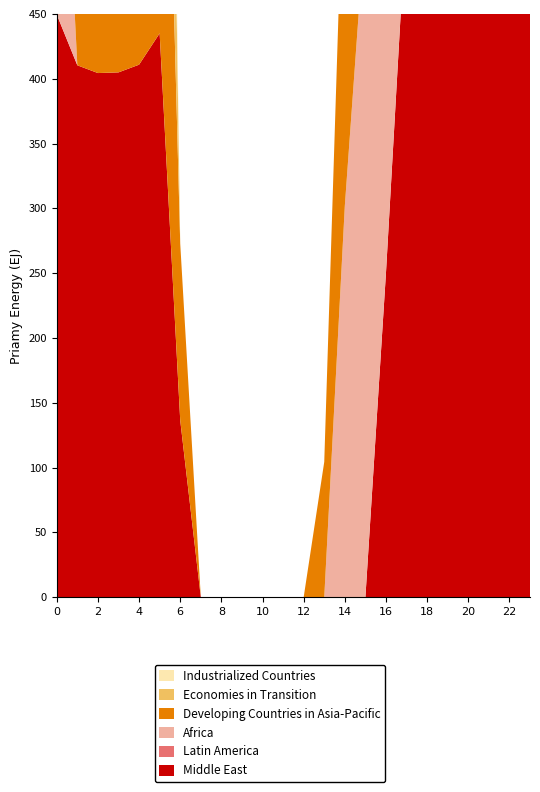

Reading left to right, transcribe all the data shown in this chart.

Middle East: 0=449.5	1=410.3	2=404.4	3=404.9	4=410.8	5=435.0	6=136.4	7=0.0	8=0.0	9=0.0	10=0.0	11=0.0	12=0.0	13=0.0	14=0.0	15=0.0	16=250.3	17=529.6	18=644.5	19=629.9	20=638.4	21=592.3	22=511.3	23=482.0
Latin America: 0=0.0	1=0.0	2=0.0	3=0.0	4=0.0	5=0.0	6=0.0	7=0.0	8=0.0	9=0.0	10=0.0	11=0.0	12=0.0	13=0.0	14=0.0	15=0.0	16=0.0	17=0.0	18=0.0	19=0.0	20=14.5	21=32.4	22=19.9	23=0.0
Africa: 0=272.7	1=0.0	2=0.0	3=0.0	4=0.0	5=0.0	6=0.0	7=0.0	8=0.0	9=0.0	10=0.0	11=0.0	12=0.0	13=0.0	14=301.9	15=522.2	16=721.2	17=409.5	18=223.1	19=0.0	20=0.0	21=226.4	22=0.0	23=232.3
Developing Countries in Asia-Pacific: 0=449.5	1=410.3	2=404.4	3=404.9	4=410.8	5=435.0	6=136.4	7=0.0	8=0.0	9=0.0	10=0.0	11=0.0	12=0.0	13=104.4	14=301.9	15=522.2	16=721.2	17=9.5	18=0.0	19=151.1	20=199.2	21=0.0	22=247.4	23=287.1
Economies in Transition: 0=449.5	1=211.3	2=404.4	3=205.9	4=211.8	5=435.0	6=0.0	7=0.0	8=0.0	9=0.0	10=0.0	11=0.0	12=0.0	13=0.0	14=0.0	15=0.0	16=51.3	17=529.6	18=644.5	19=430.9	20=439.4	21=482.7	22=511.3	23=482.0
Industrialized Countries: 0=162.1	1=148.9	2=143.7	3=140.6	4=130.5	5=146.2	6=0.0	7=0.0	8=0.0	9=0.0	10=0.0	11=0.0	12=0.0	13=0.0	14=0.0	15=154.7	16=141.1	17=189.5	18=200.7	19=215.5	20=233.4	21=220.9	22=200.4	23=185.6